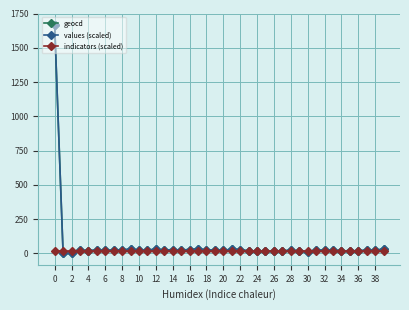

How many data points does each series have?

40